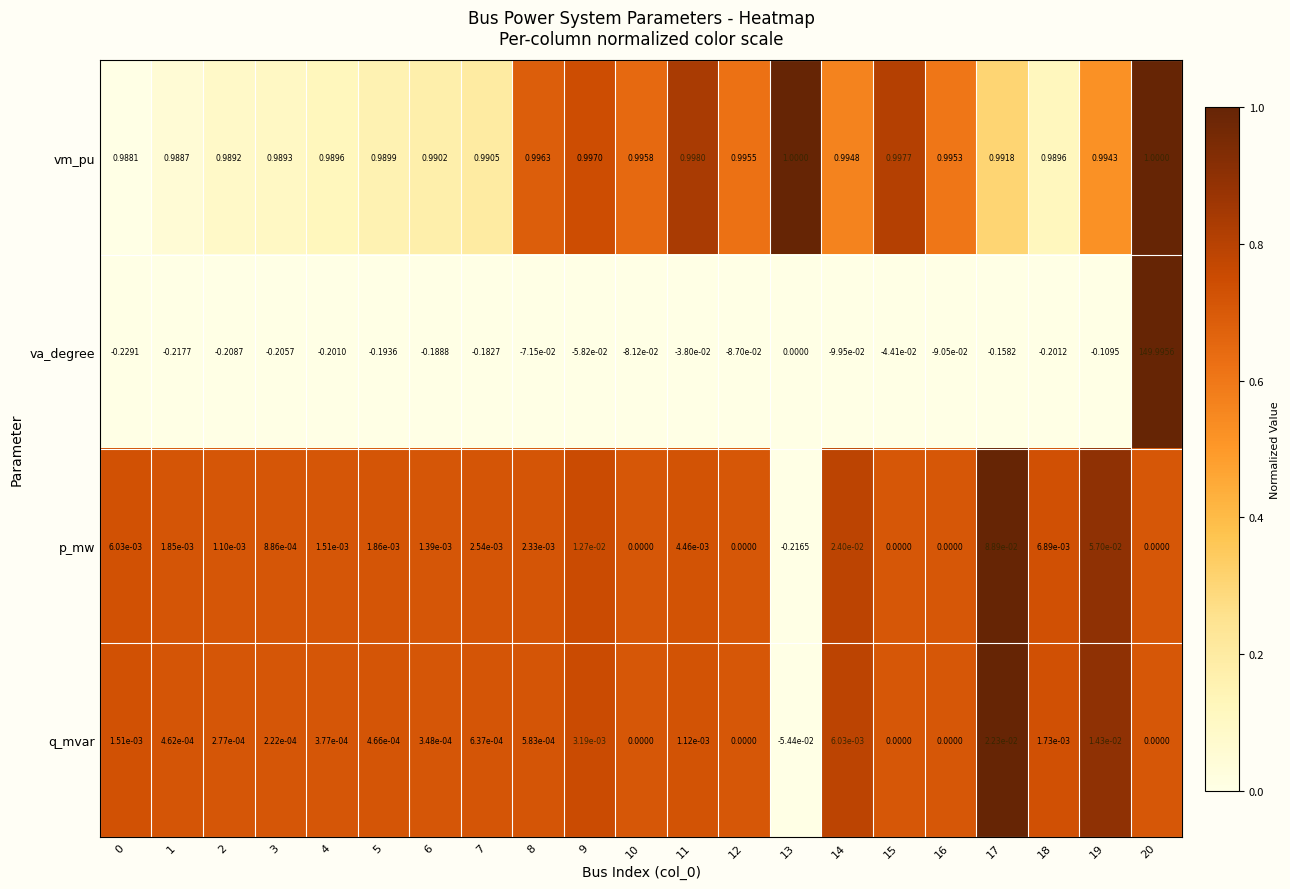

What is the greatest value displayed?

150.0